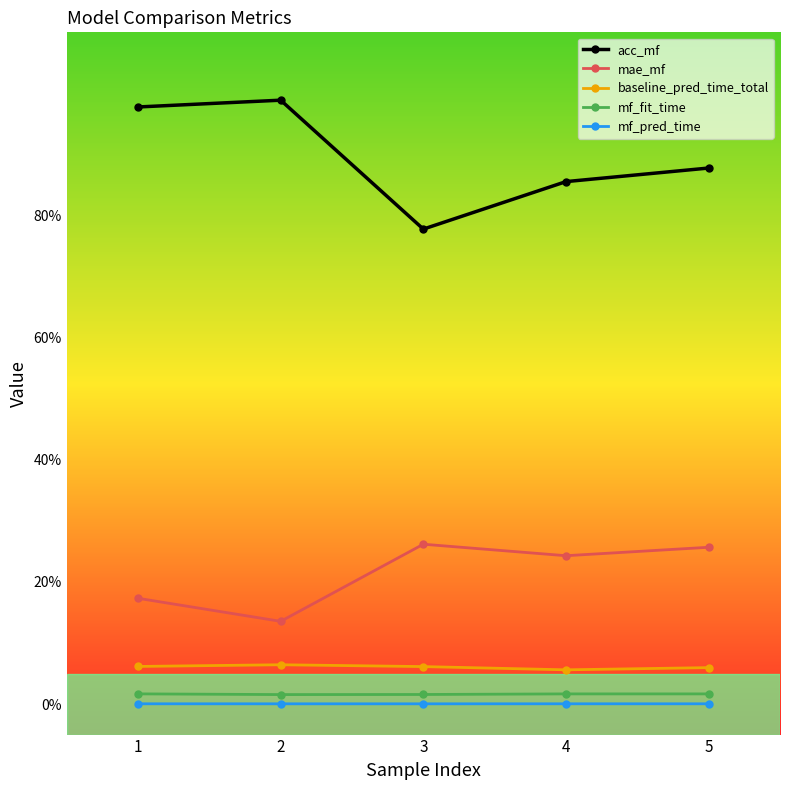

True or false: acc_mf and mf_pred_time cross at least once.

False